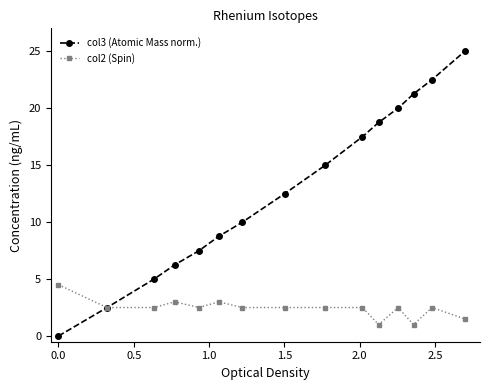

What is the value of the col3 (Atomic Mass norm.) point at the 12th from the left?

20.0